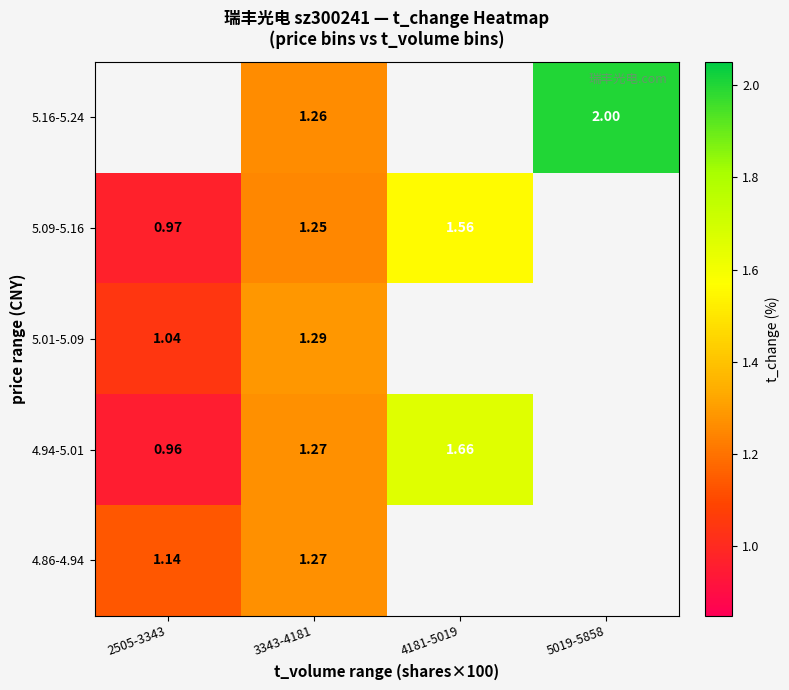

At which category is the sum across all series the highest?

3343-4181